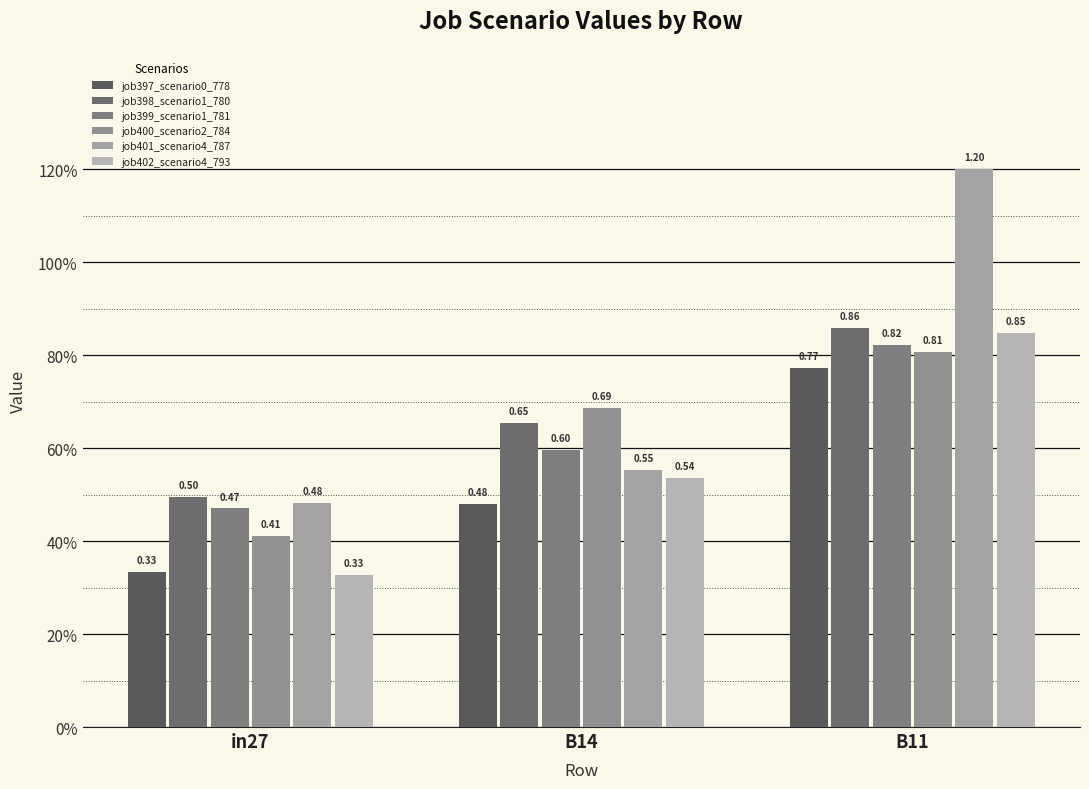

Reading left to right, what are all the values shown in this chart?

job397_scenario0_778: 0.3	0.5	0.8
job398_scenario1_780: 0.5	0.7	0.9
job399_scenario1_781: 0.5	0.6	0.8
job400_scenario2_784: 0.4	0.7	0.8
job401_scenario4_787: 0.5	0.6	1.2
job402_scenario4_793: 0.3	0.5	0.8